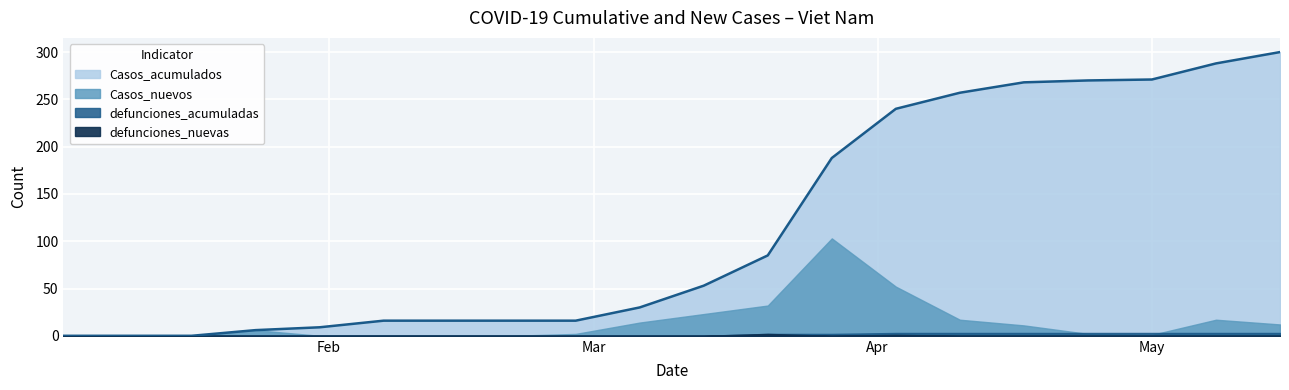

What position from the right is 2020-01-03?

20